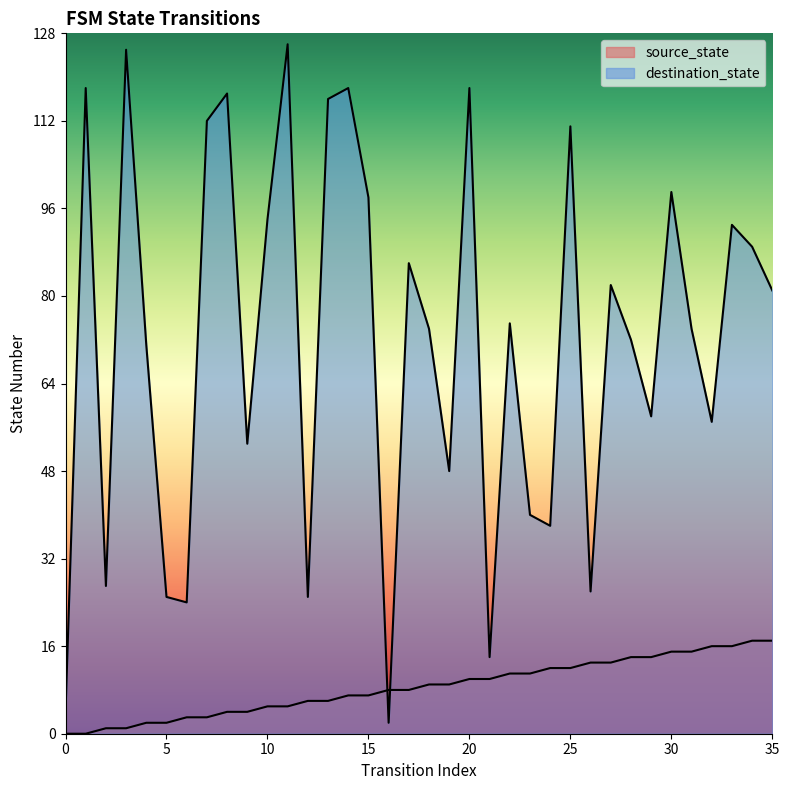

Where does the destination_state series first go above 75?

1